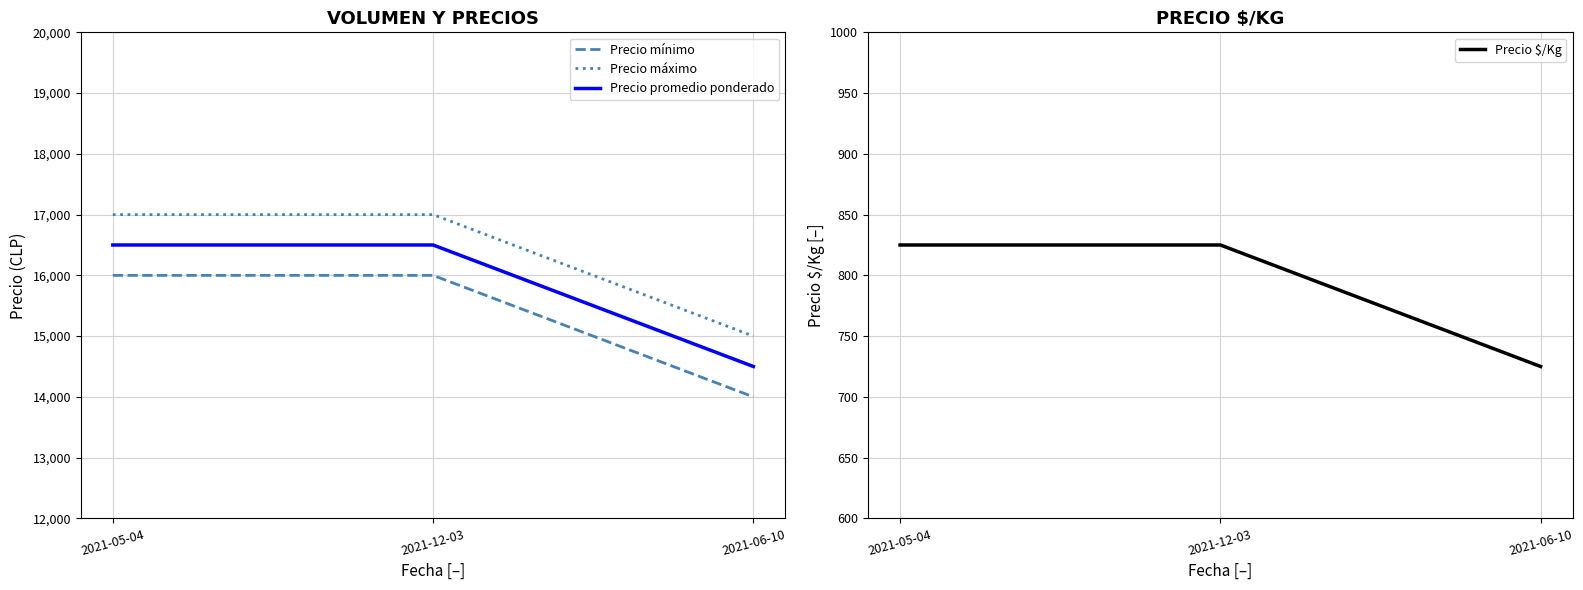

Which category has the highest value in the Precio mínimo series?

2021-05-04